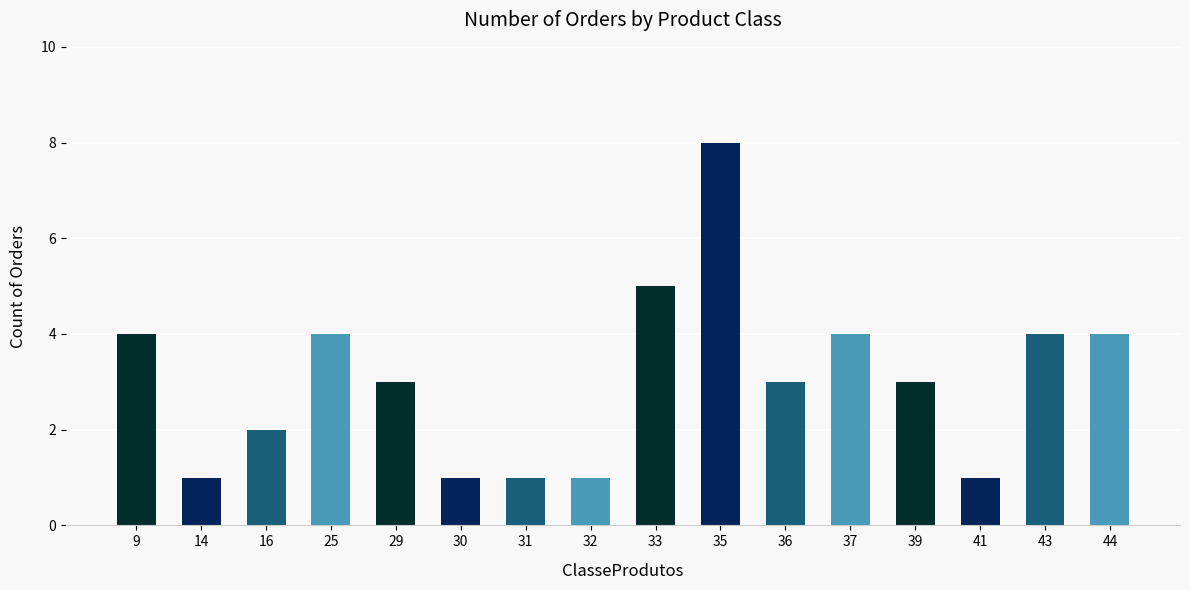

Approximately how many times larger is the value at 31 compared to 39?

0.3